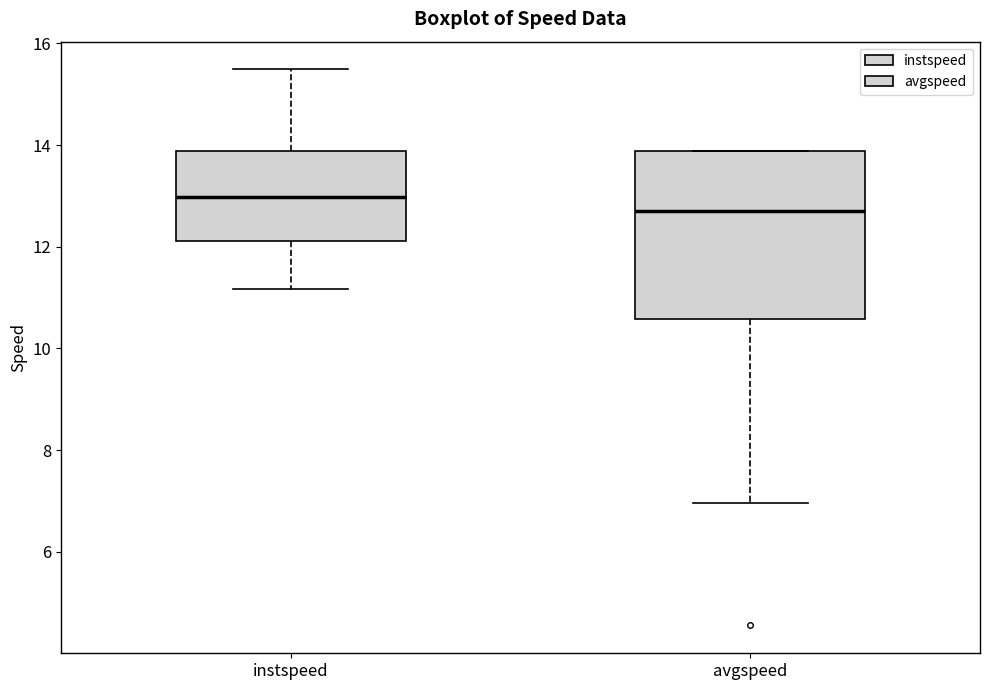

Reading left to right, read every box against the y-axis: the position of its median line, the range the box covers, and the ends of its whiskers. The values are not printed on the chart, so give them approximately, as read against the axis.

instspeed: median 13.0, box 12.2 to 13.8, whiskers 11.2 to 15.4
avgspeed: median 12.6, box 10.6 to 13.8, whiskers 7.0 to 13.8